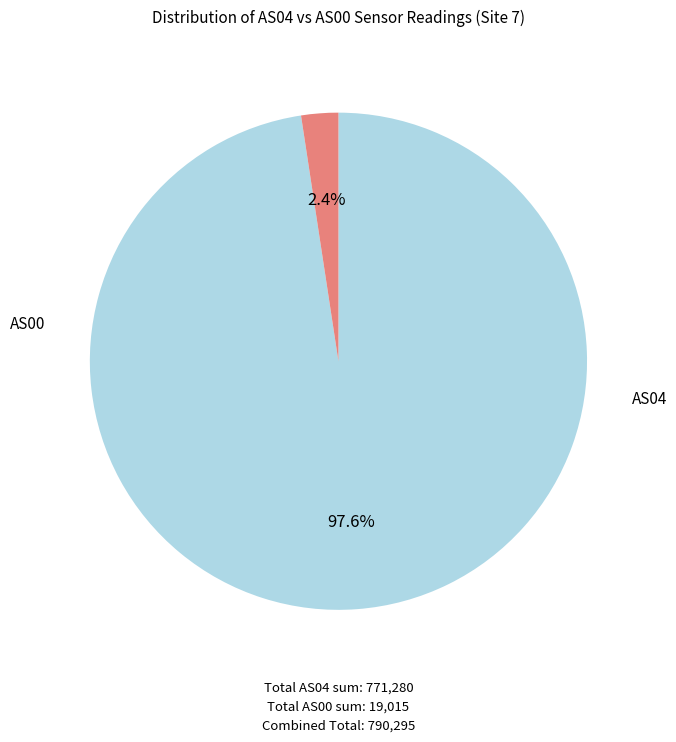

Is there a majority slice in this chart?

Yes